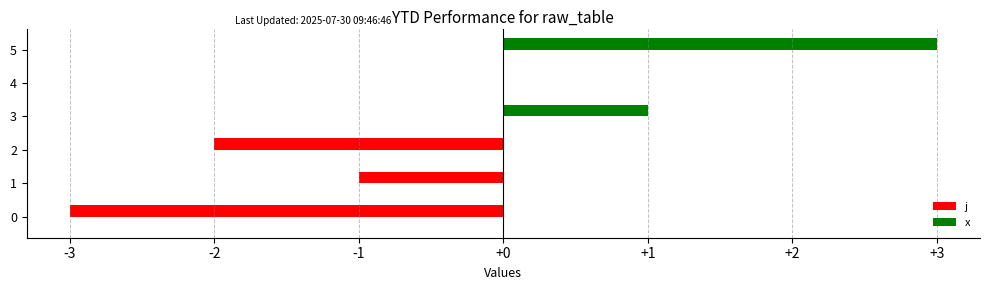

What is the change in value from 1 to 5?

+4